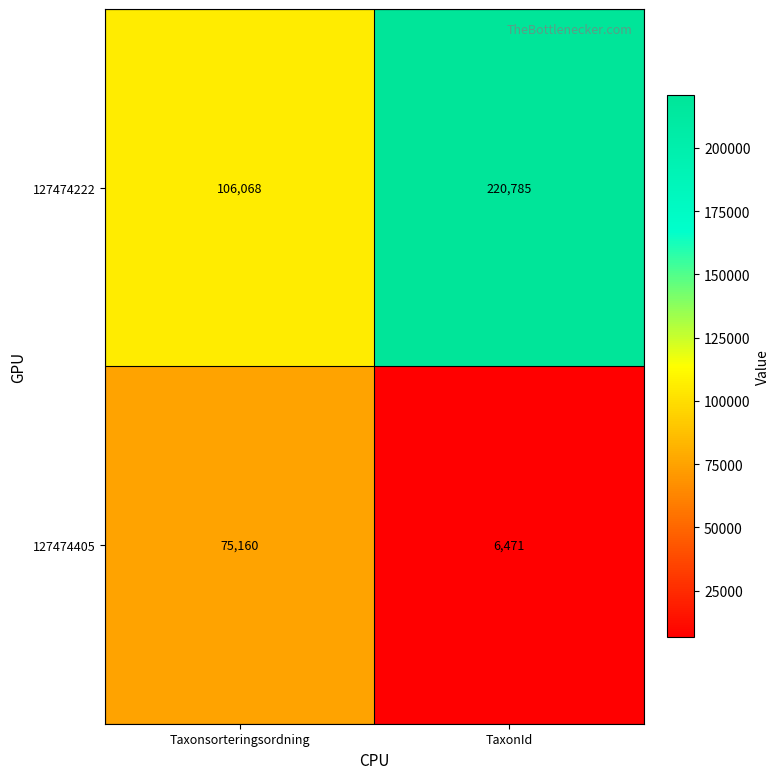

At which label is 127474222 closest to 163426?

Taxonsorteringsordning